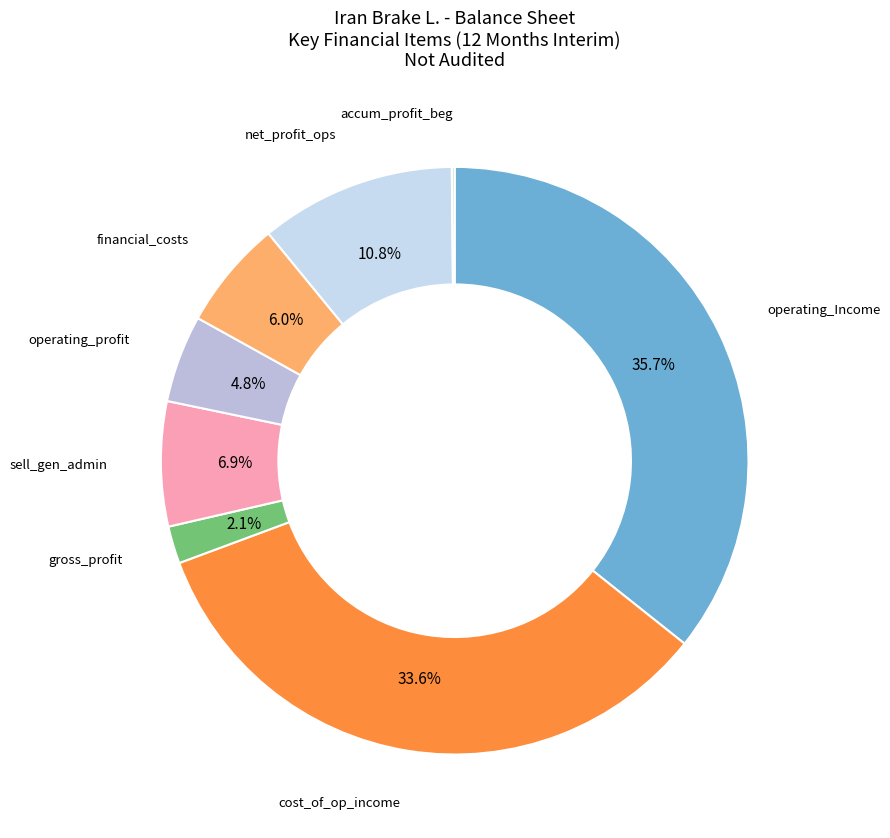

Which slice is the largest?

operating_Income